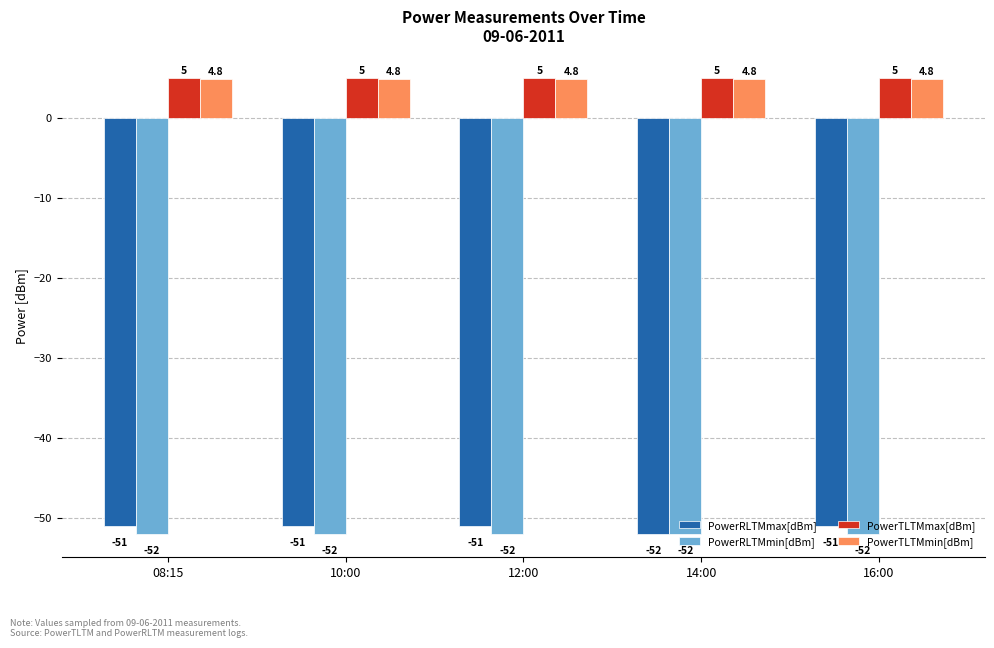

What is the smallest value displayed?

-52.0